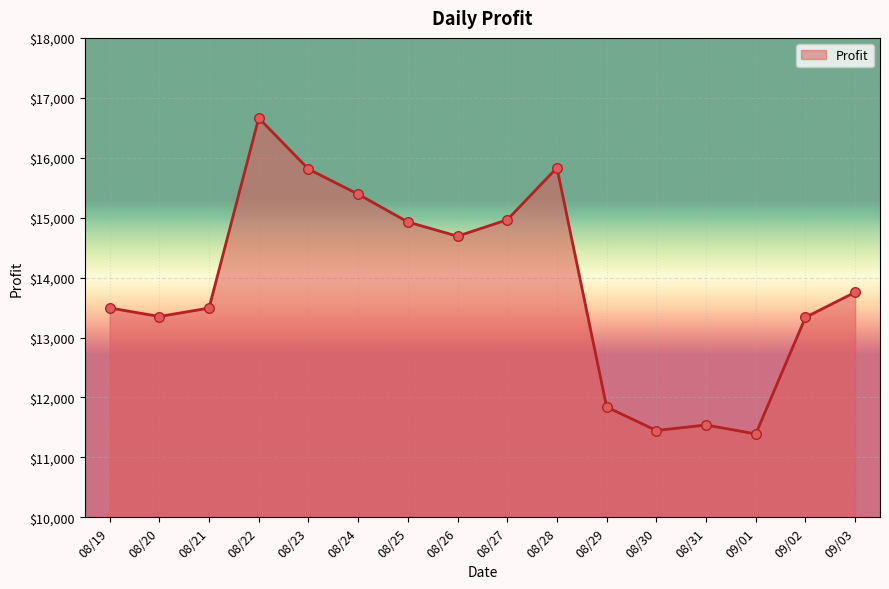

Which has a higher value, 08/31 or 09/01?

08/31